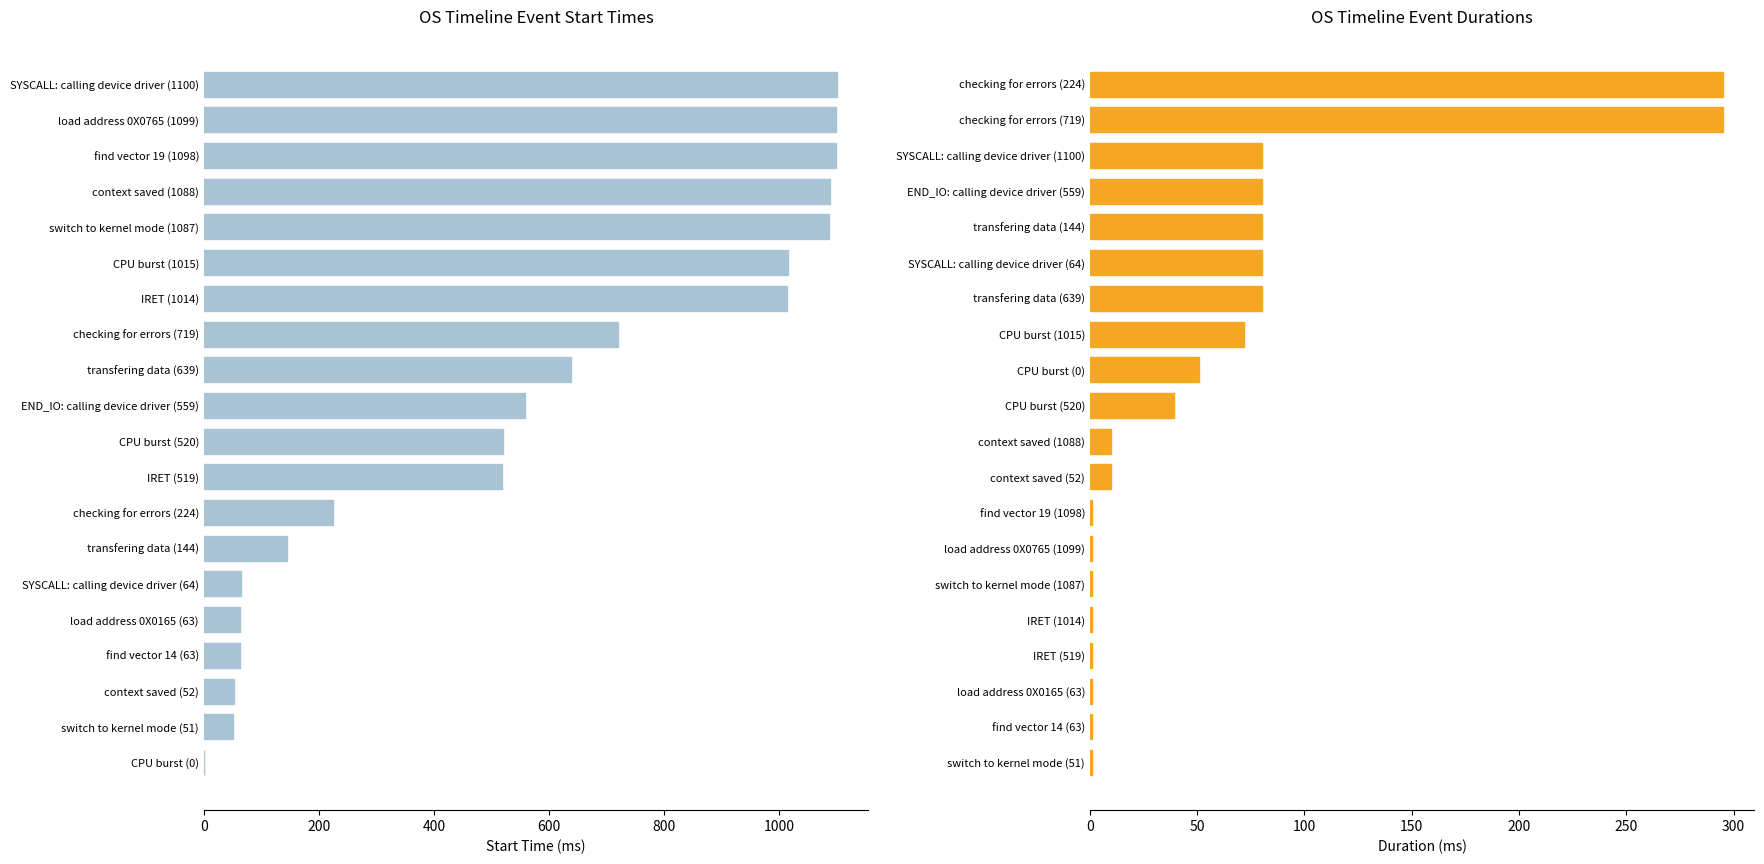

Rank the series at 16 from highest to lowest value.

Start Time, Duration